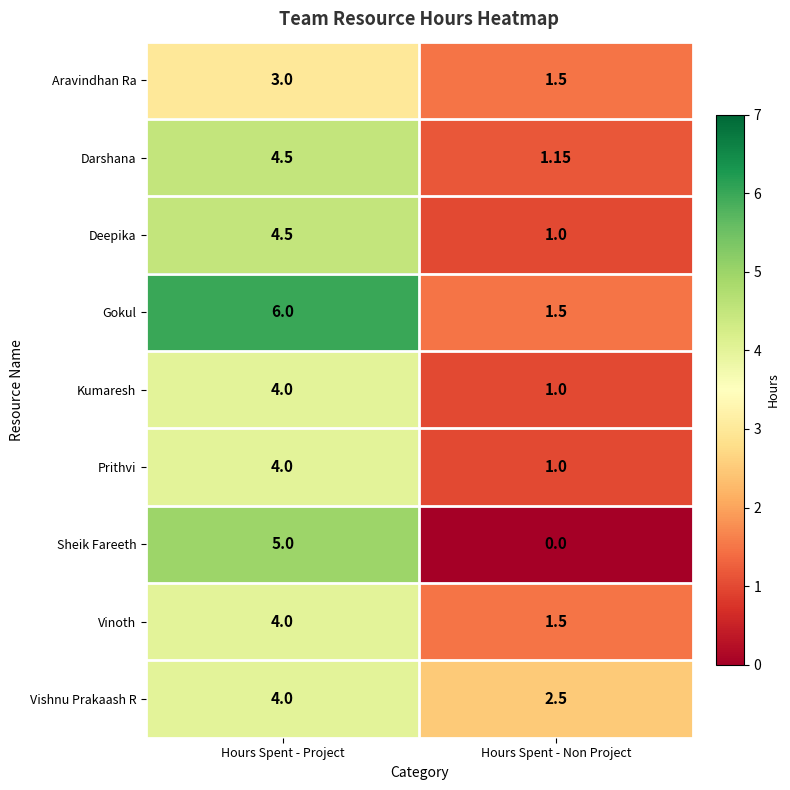

Which category has the lowest value in the Darshana series?

Hours Spent - Non Project